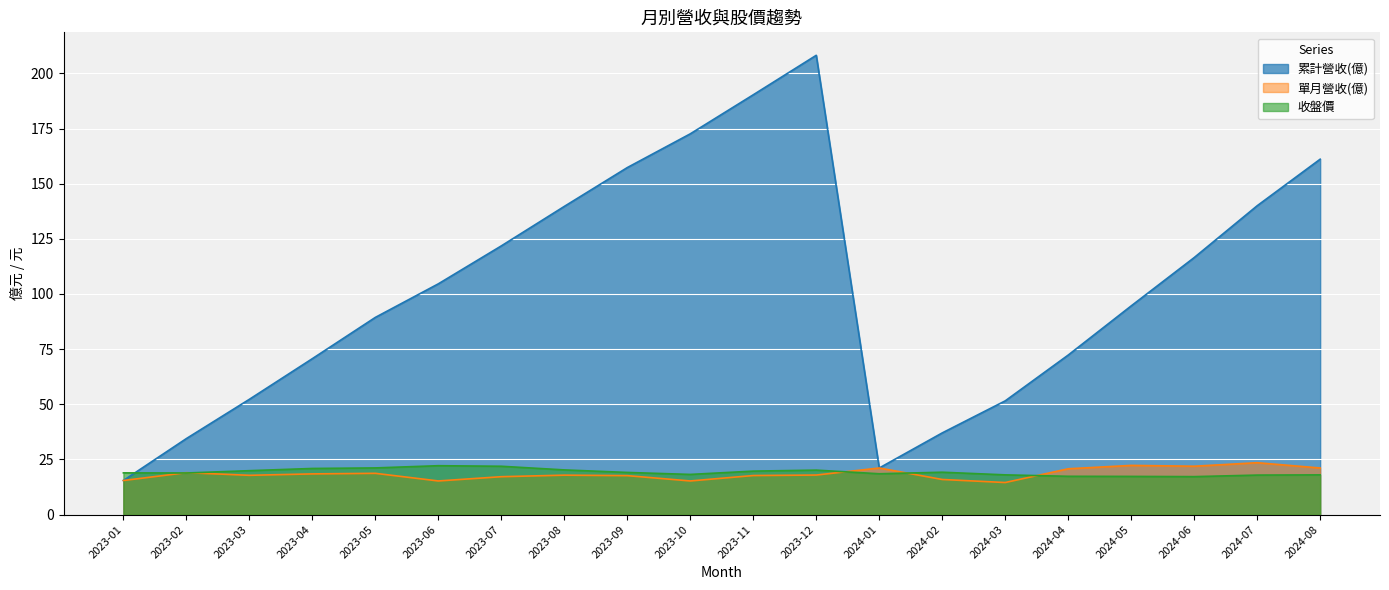

What is the spread (max minus min) of values at 2024-04?

55.0